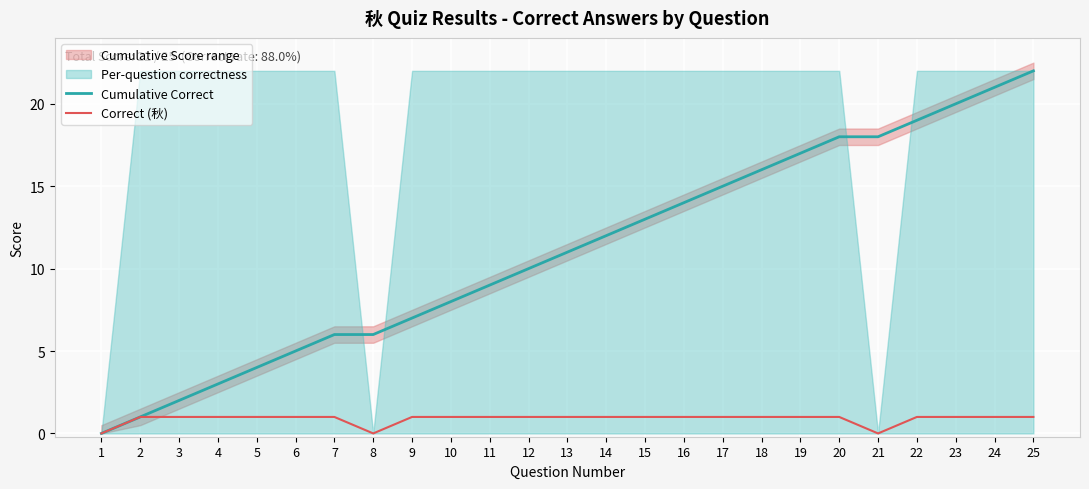

Between 11 and 15, which series saw the biggest shift?

Cumulative Correct